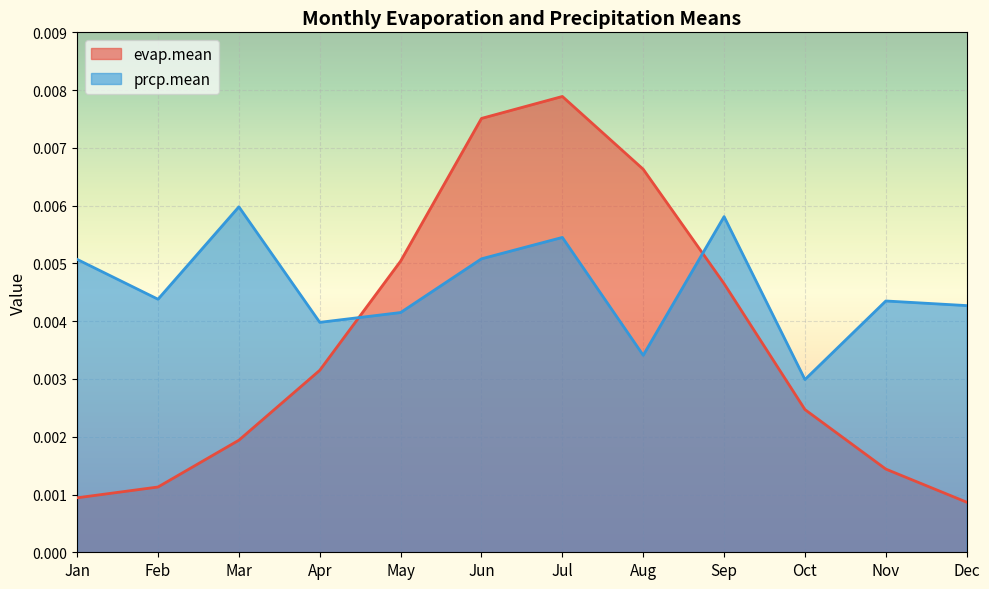

The value of prcp.mean at Sep is 0.0. True or false?

False